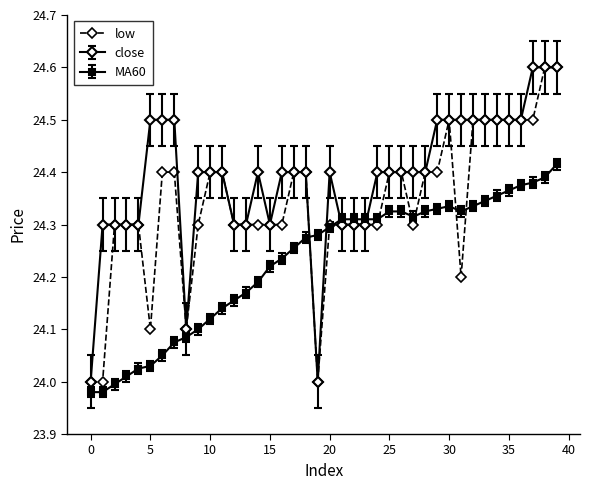

What is the value of the close point at the 36th from the left?

24.5